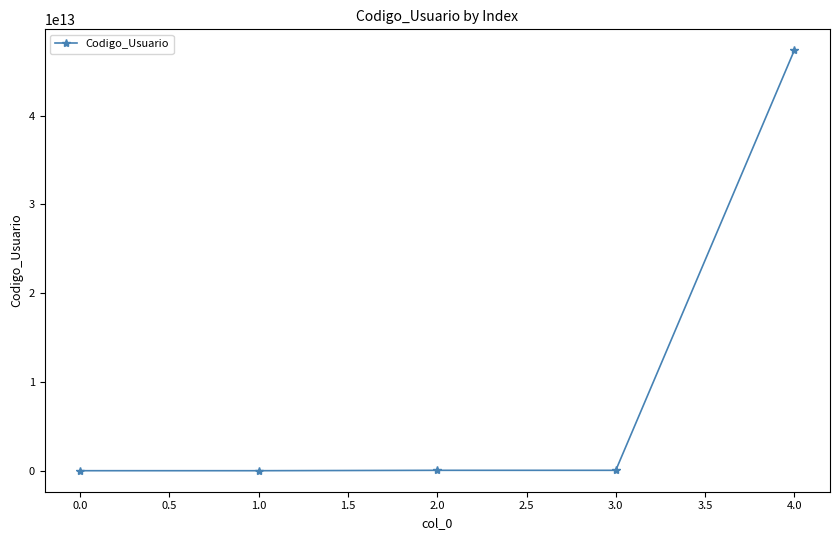

True or false: there are more than 2 points higher than both neighbors.

False